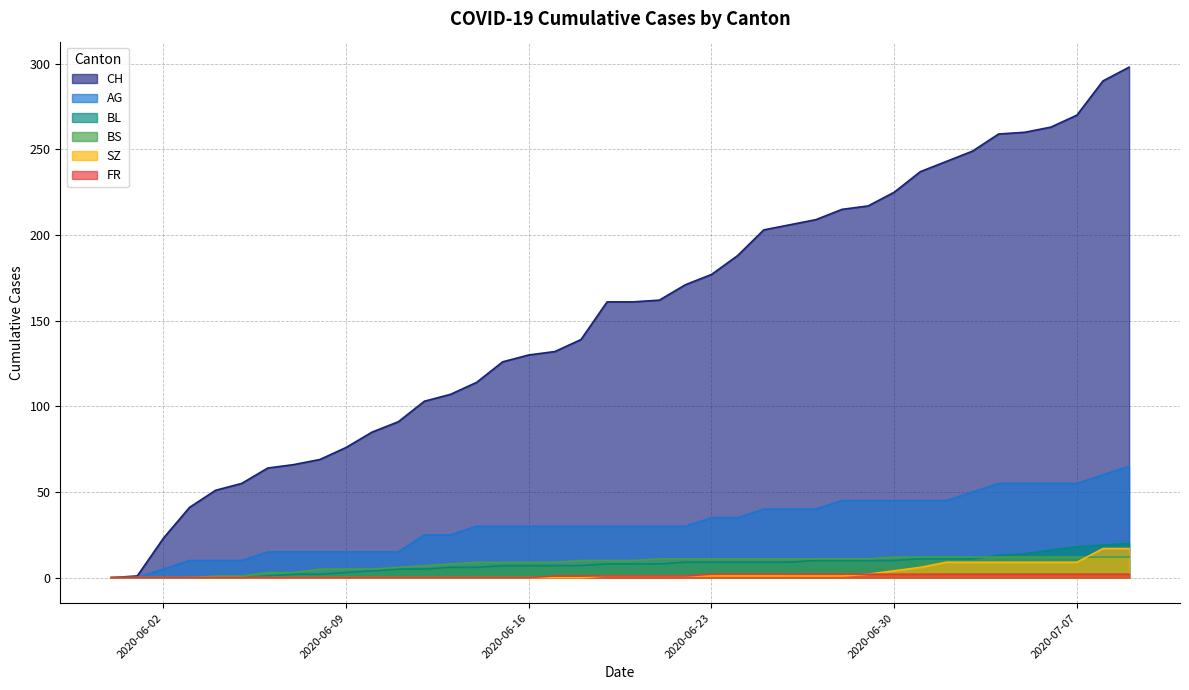

The value of SZ at 2020-07-07 is 9. True or false?

True